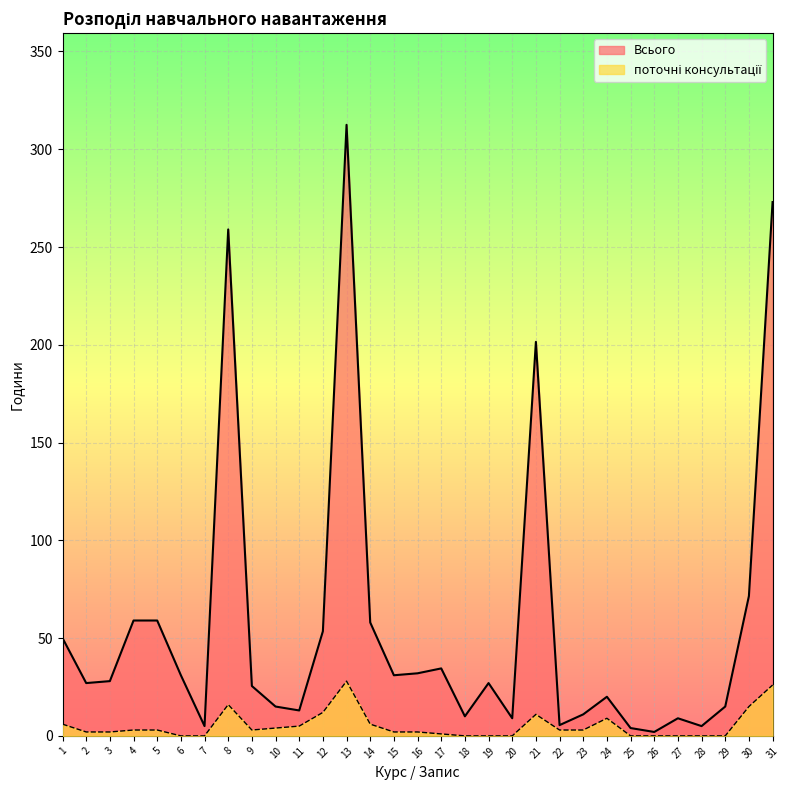

Which series has the largest total across all categories?

Всього